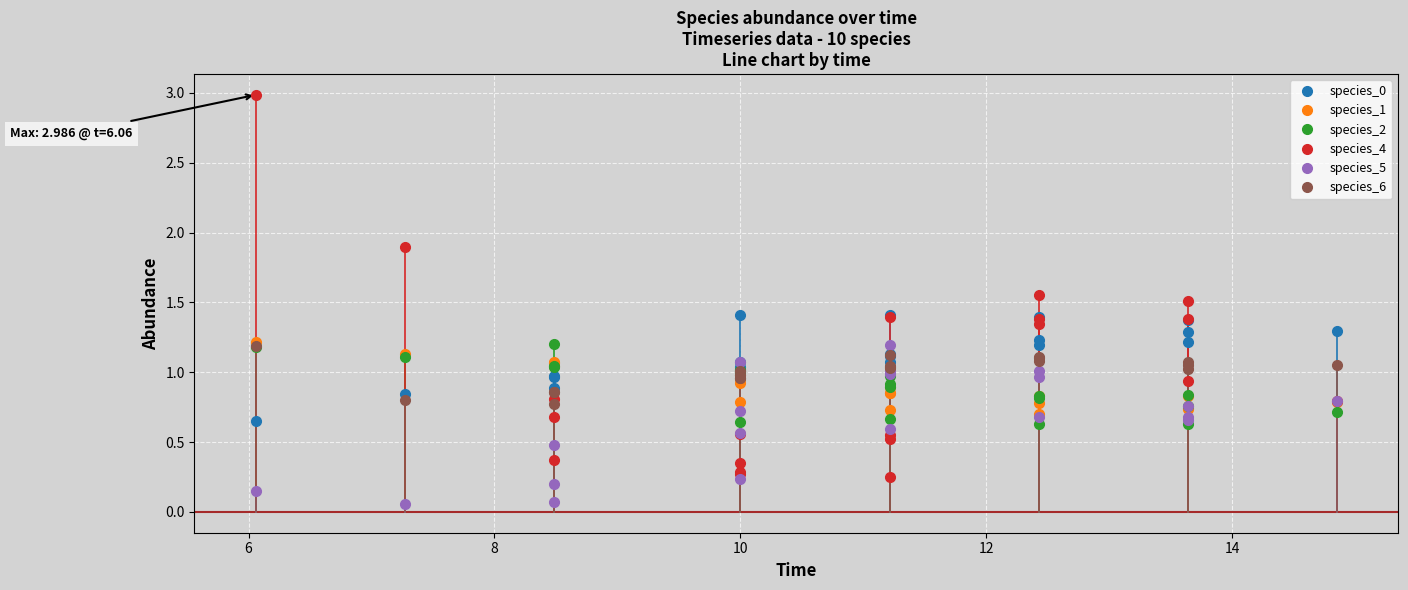

True or false: species_1 and species_4 cross at least once.

True